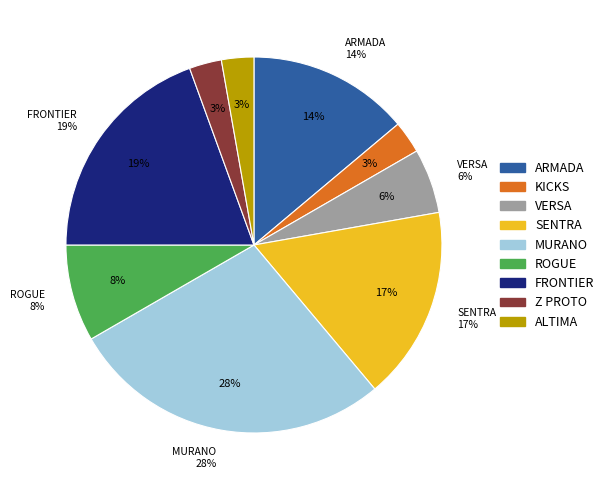

How many slices are in this pie chart?

9